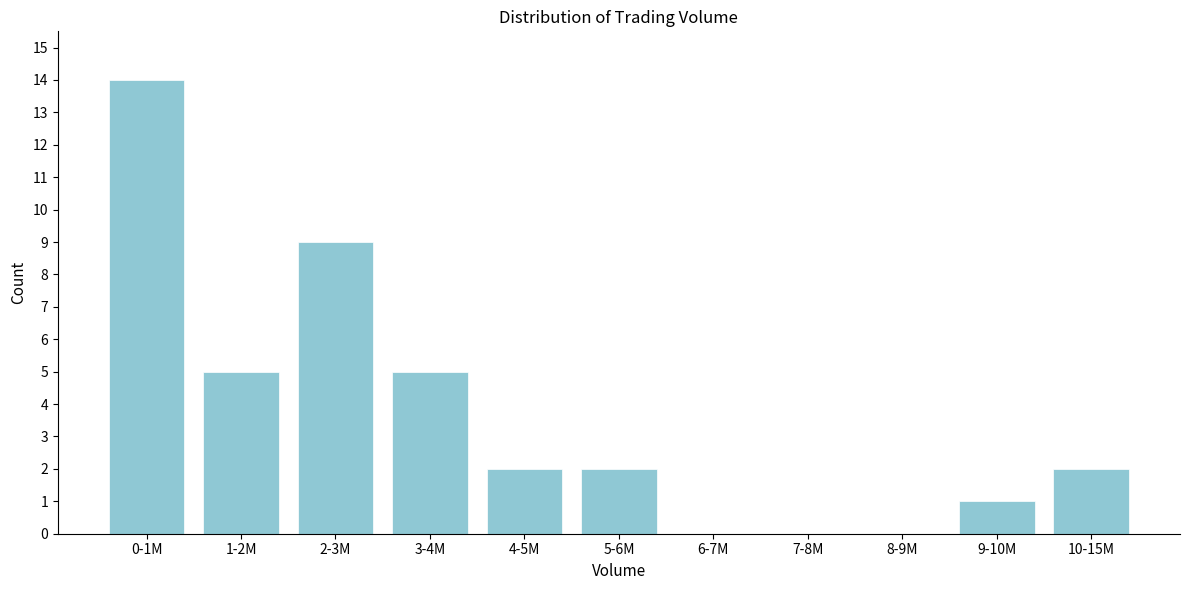

Reading left to right, what are all the values shown in this chart?

0-1M=14	1-2M=5	2-3M=9	3-4M=5	4-5M=2	5-6M=2	6-7M=0	7-8M=0	8-9M=0	9-10M=1	10-15M=2